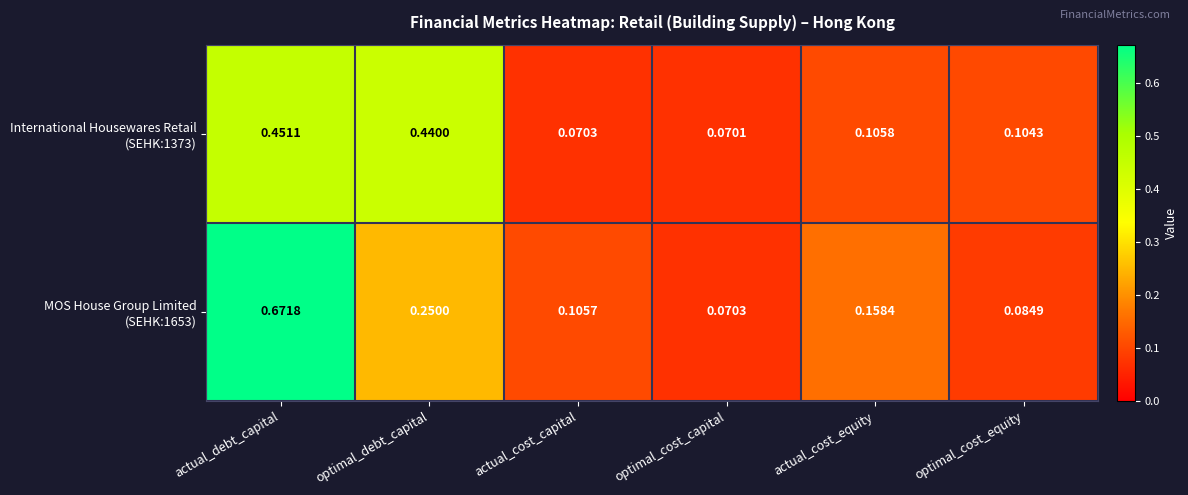

Which category has the lowest value across all series?

optimal_cost_capital